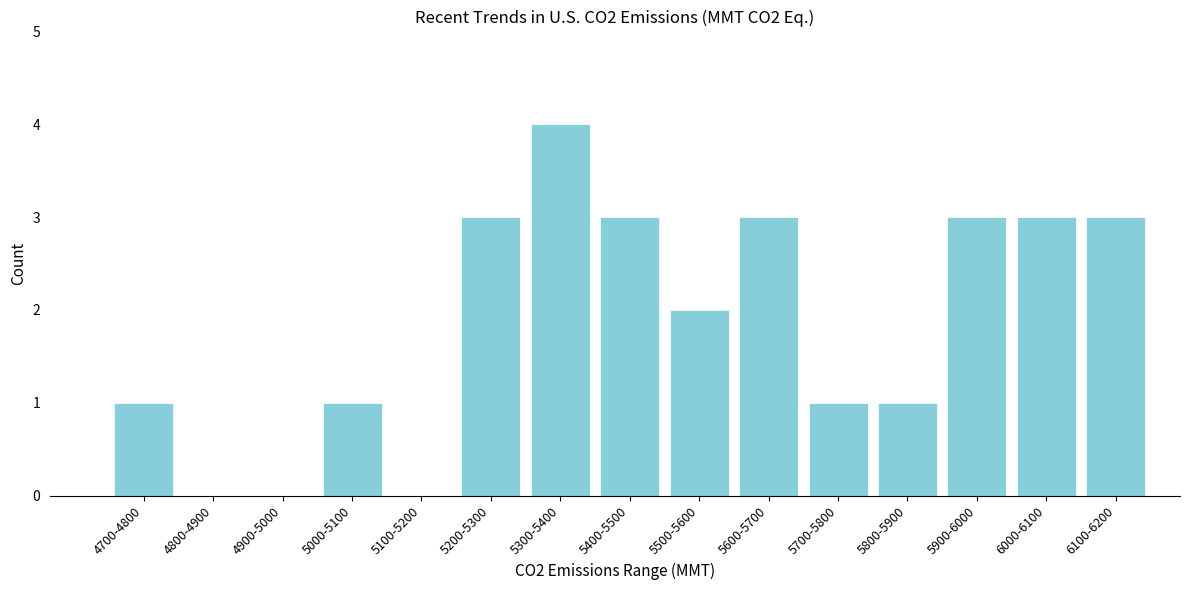

Reading left to right, list all the values displayed in this chart.

4700-4800=1	4800-4900=0	4900-5000=0	5000-5100=1	5100-5200=0	5200-5300=3	5300-5400=4	5400-5500=3	5500-5600=2	5600-5700=3	5700-5800=1	5800-5900=1	5900-6000=3	6000-6100=3	6100-6200=3